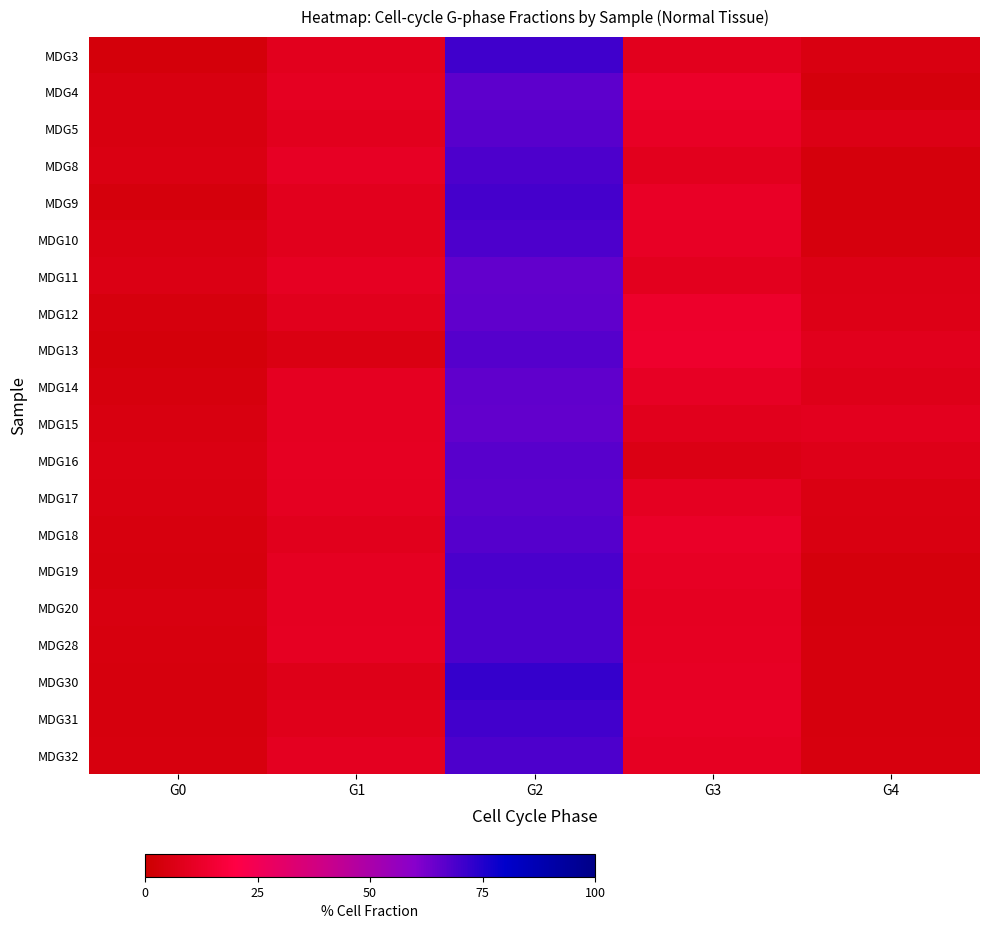

Reading left to right, what are all the values shown in this chart?

MDG3: G0=3.4	G1=8.7	G2=70.3	G3=8.9	G4=5.4
MDG4: G0=4.8	G1=10.0	G2=66.4	G3=12.5	G4=3.9
MDG5: G0=4.8	G1=8.8	G2=66.8	G3=11.3	G4=6.3
MDG8: G0=5.6	G1=10.9	G2=68.4	G3=8.7	G4=3.8
MDG9: G0=3.7	G1=8.9	G2=69.8	G3=11.7	G4=3.8
MDG10: G0=5.1	G1=8.5	G2=68.4	G3=11.1	G4=4.0
MDG11: G0=6.2	G1=10.3	G2=65.5	G3=9.2	G4=6.4
MDG12: G0=4.2	G1=8.5	G2=65.7	G3=12.9	G4=6.7
MDG13: G0=3.3	G1=5.5	G2=67.6	G3=13.6	G4=8.3
MDG14: G0=4.1	G1=9.8	G2=65.9	G3=10.6	G4=7.1
MDG15: G0=4.7	G1=9.8	G2=65.3	G3=8.5	G4=9.3
MDG16: G0=5.9	G1=10.5	G2=66.9	G3=6.2	G4=7.3
MDG17: G0=5.1	G1=9.9	G2=66.8	G3=9.9	G4=5.5
MDG18: G0=4.4	G1=8.6	G2=67.6	G3=12.0	G4=5.5
MDG19: G0=4.2	G1=10.1	G2=69.1	G3=10.6	G4=3.9
MDG20: G0=4.8	G1=10.0	G2=68.5	G3=10.2	G4=3.8
MDG28: G0=4.6	G1=10.3	G2=68.5	G3=10.5	G4=4.0
MDG30: G0=4.0	G1=7.3	G2=72.0	G3=10.6	G4=4.0
MDG31: G0=4.2	G1=8.0	G2=69.9	G3=11.3	G4=4.2
MDG32: G0=4.5	G1=9.4	G2=68.4	G3=10.5	G4=4.6